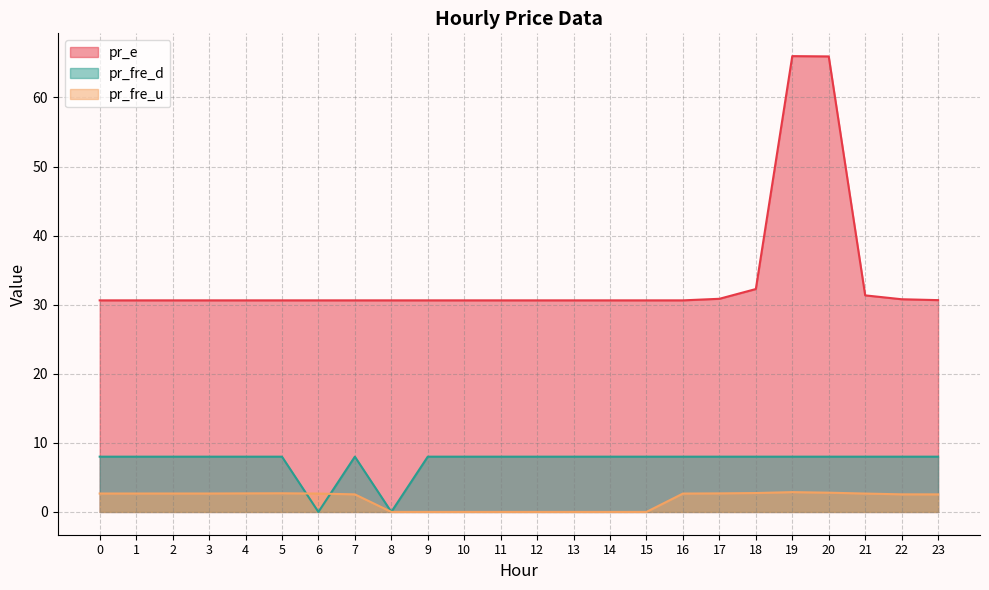

Rank the series at 18 from highest to lowest value.

pr_e, pr_fre_d, pr_fre_u